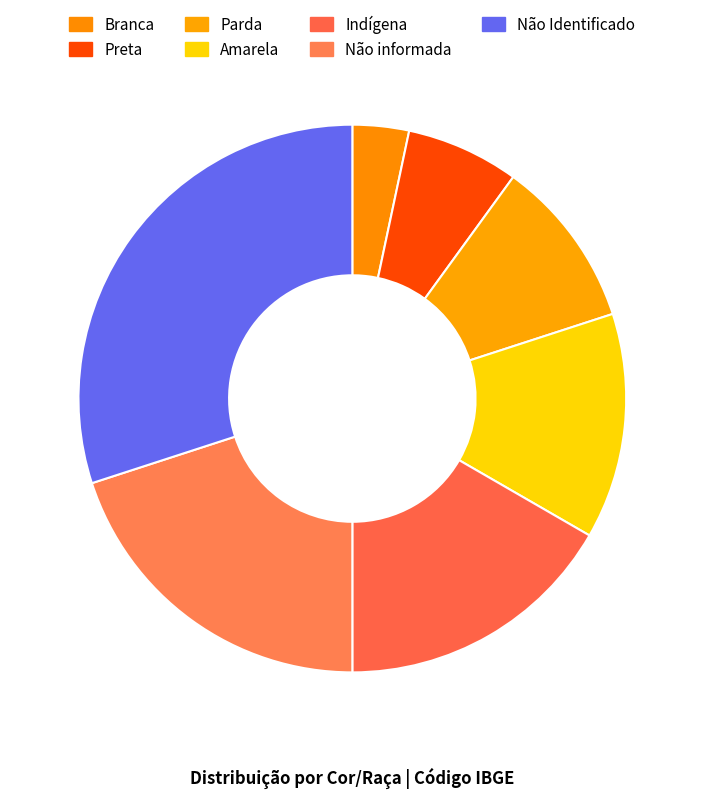

Count the number of slices in the pie.

7